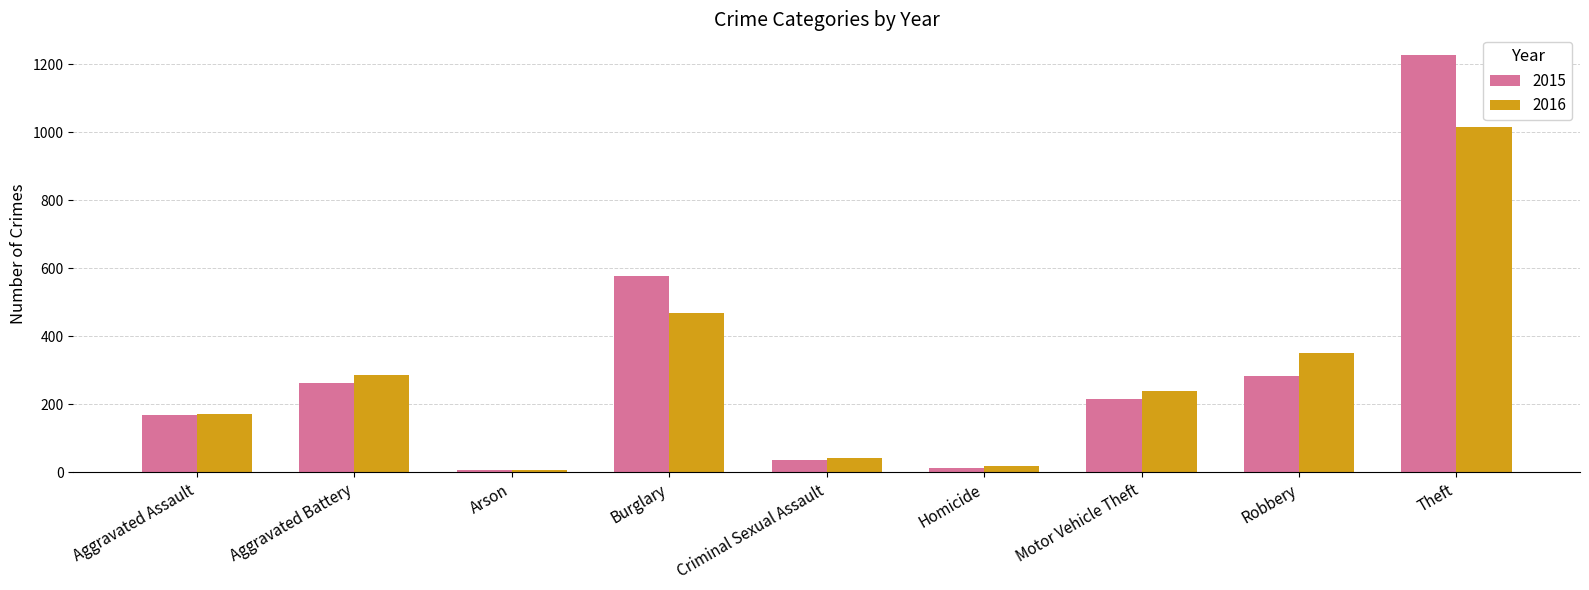

List the labels in order of 2016 value, smallest first.

Arson, Homicide, Criminal Sexual Assault, Aggravated Assault, Motor Vehicle Theft, Aggravated Battery, Robbery, Burglary, Theft